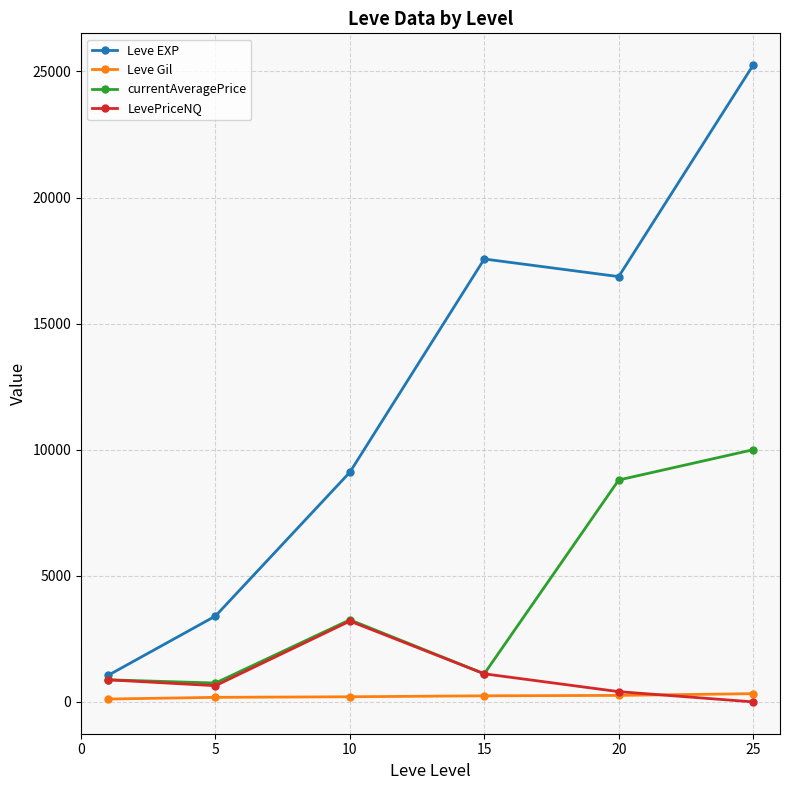

Rank the series by their maximum value, from highest to lowest.

Leve EXP, currentAveragePrice, LevePriceNQ, Leve Gil